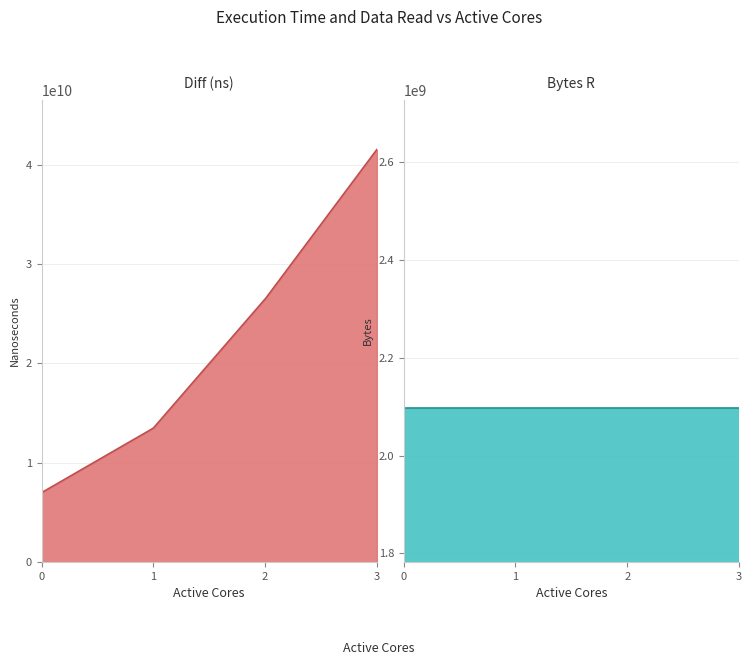

How many lines are shown in the chart?

2